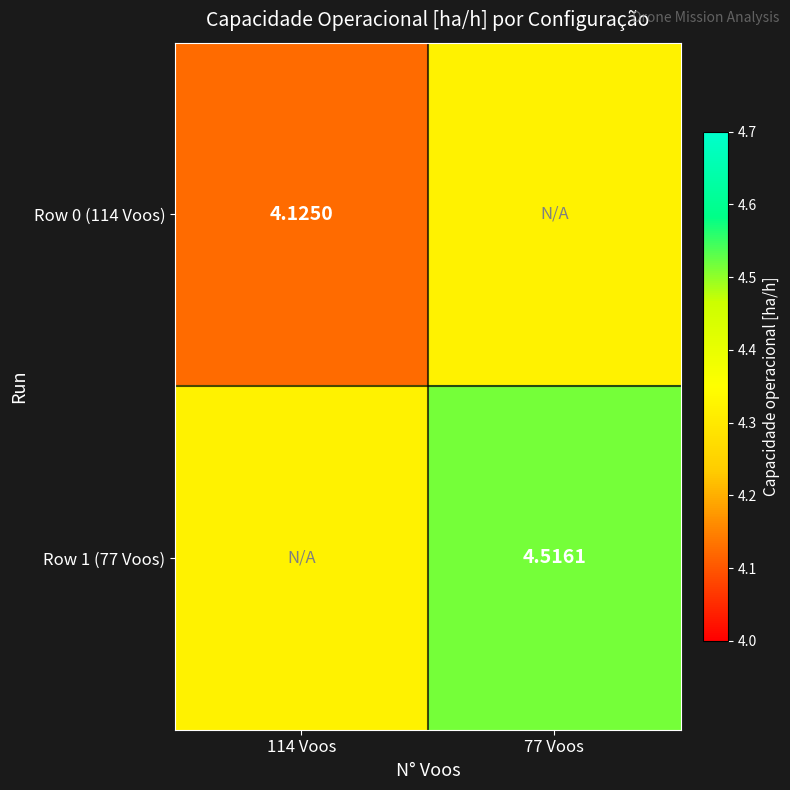

Is the value of Row 0 (114 Voos) at 114 Voos greater than the value of Row 1 (77 Voos) at 77 Voos?

No